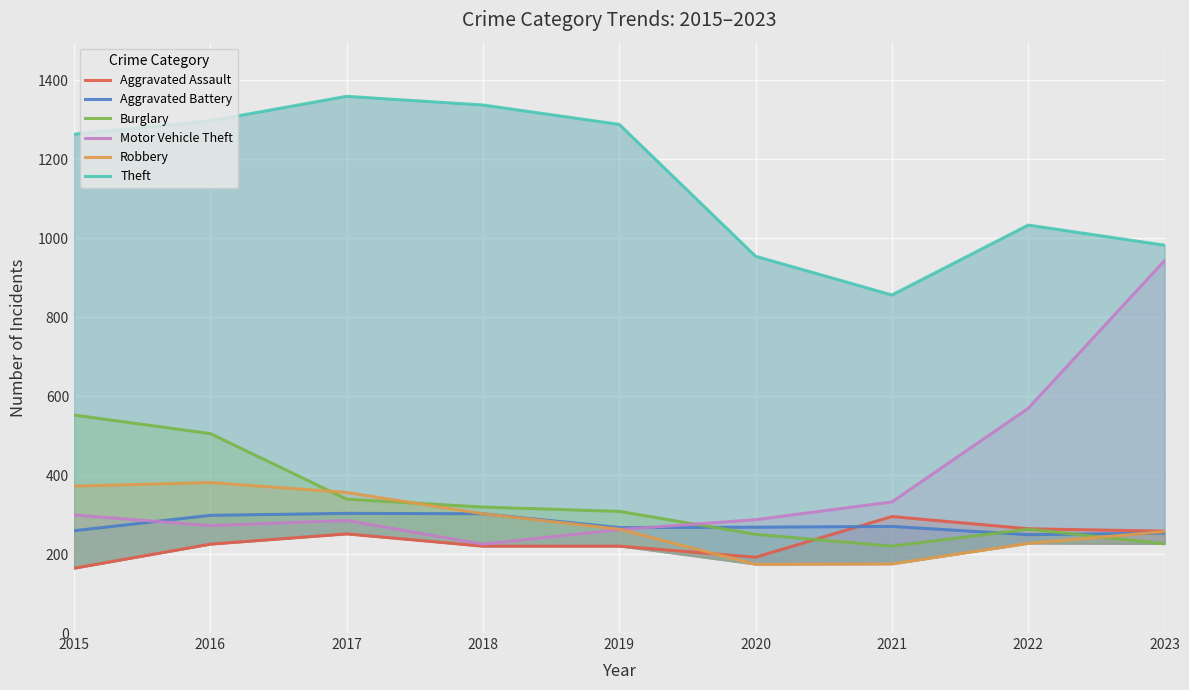

Read the Theft value at 2017.

1359